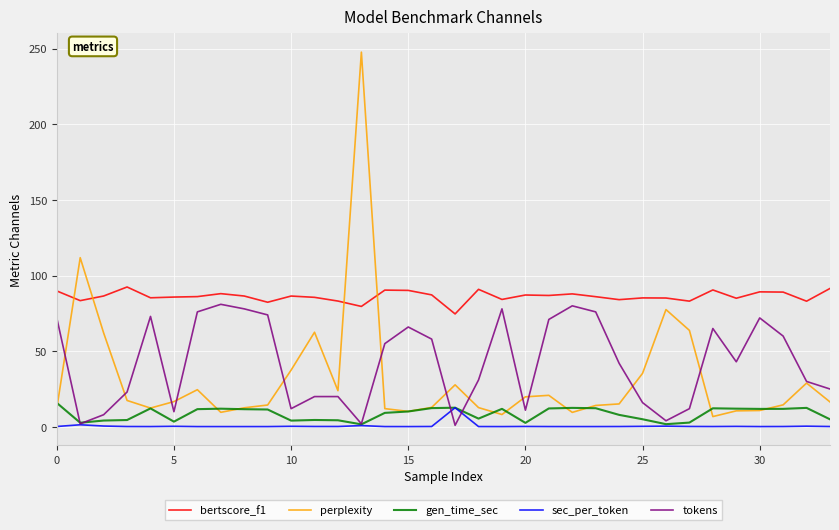

Which series has the largest total across all categories?

bertscore_f1